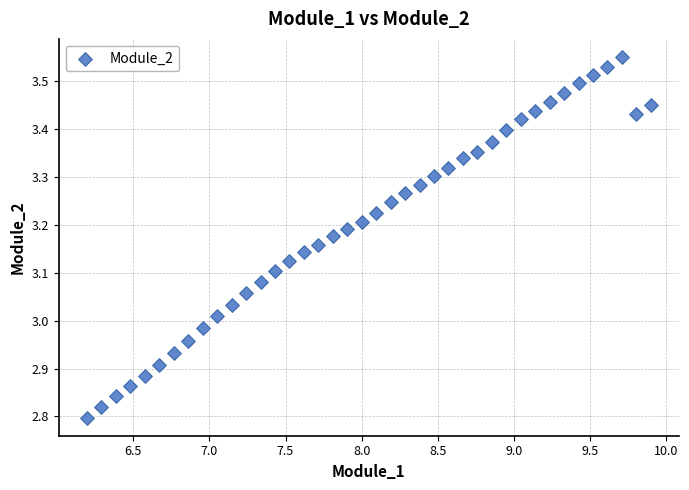

What is the range of Y values (max minus min)?

0.8